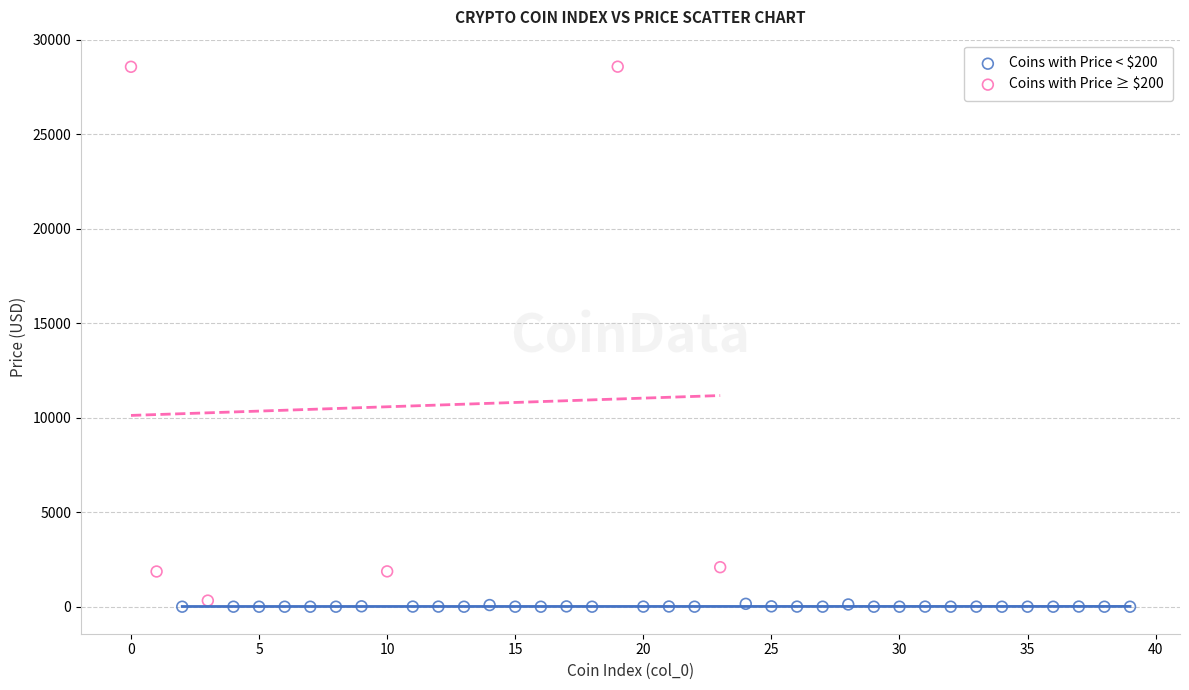

Which series reaches the minimum Y coordinate?

Coins with Price < $200